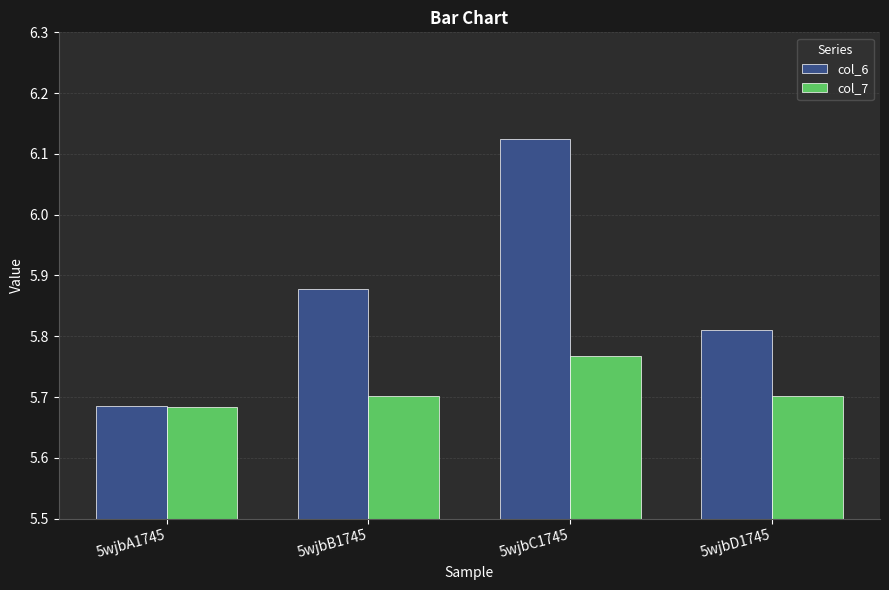

What are all the series names shown in the legend?

col_6, col_7